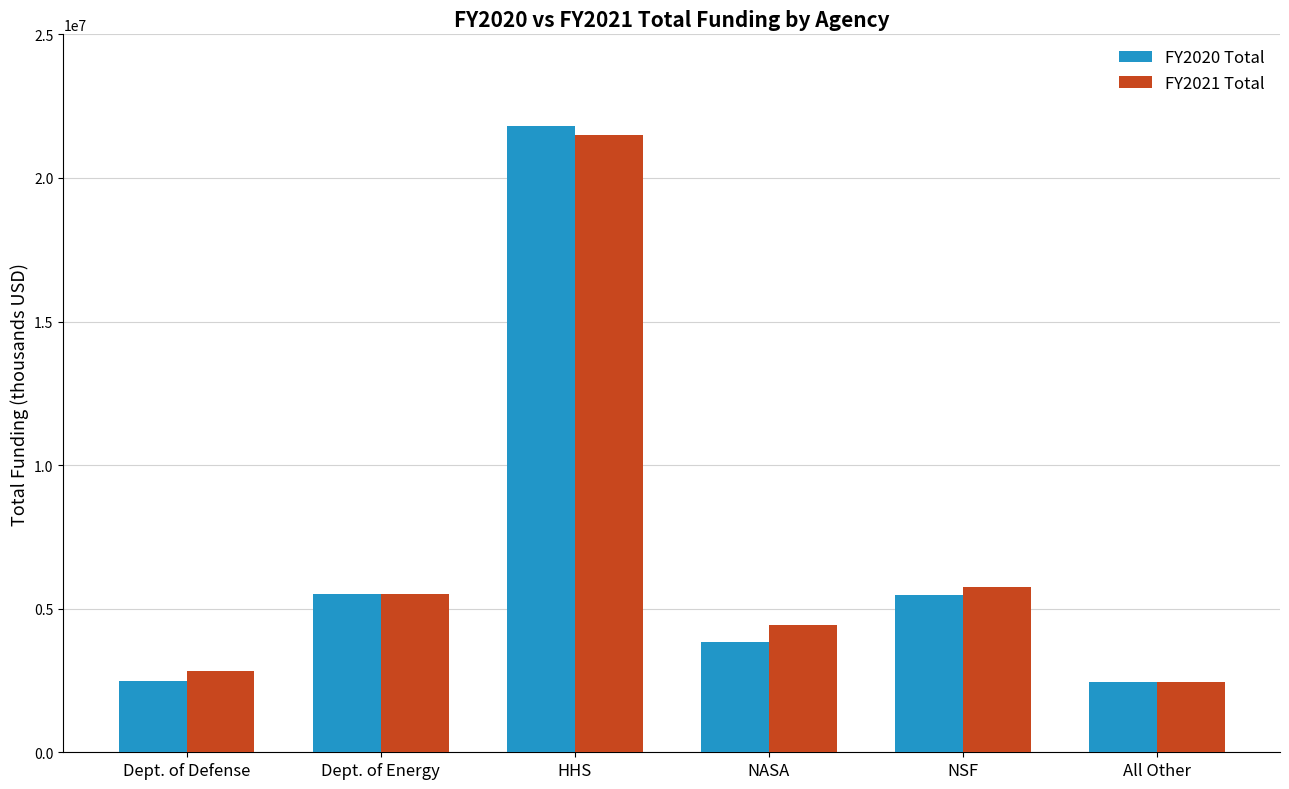

Where does the FY2020 Total series first go above 5461915?

Dept. of Energy